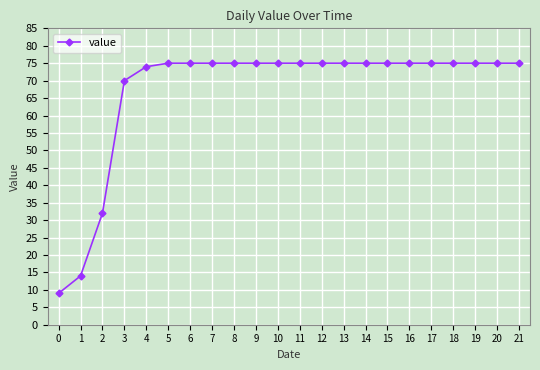

What is the change in value from 1 to 8?

+61